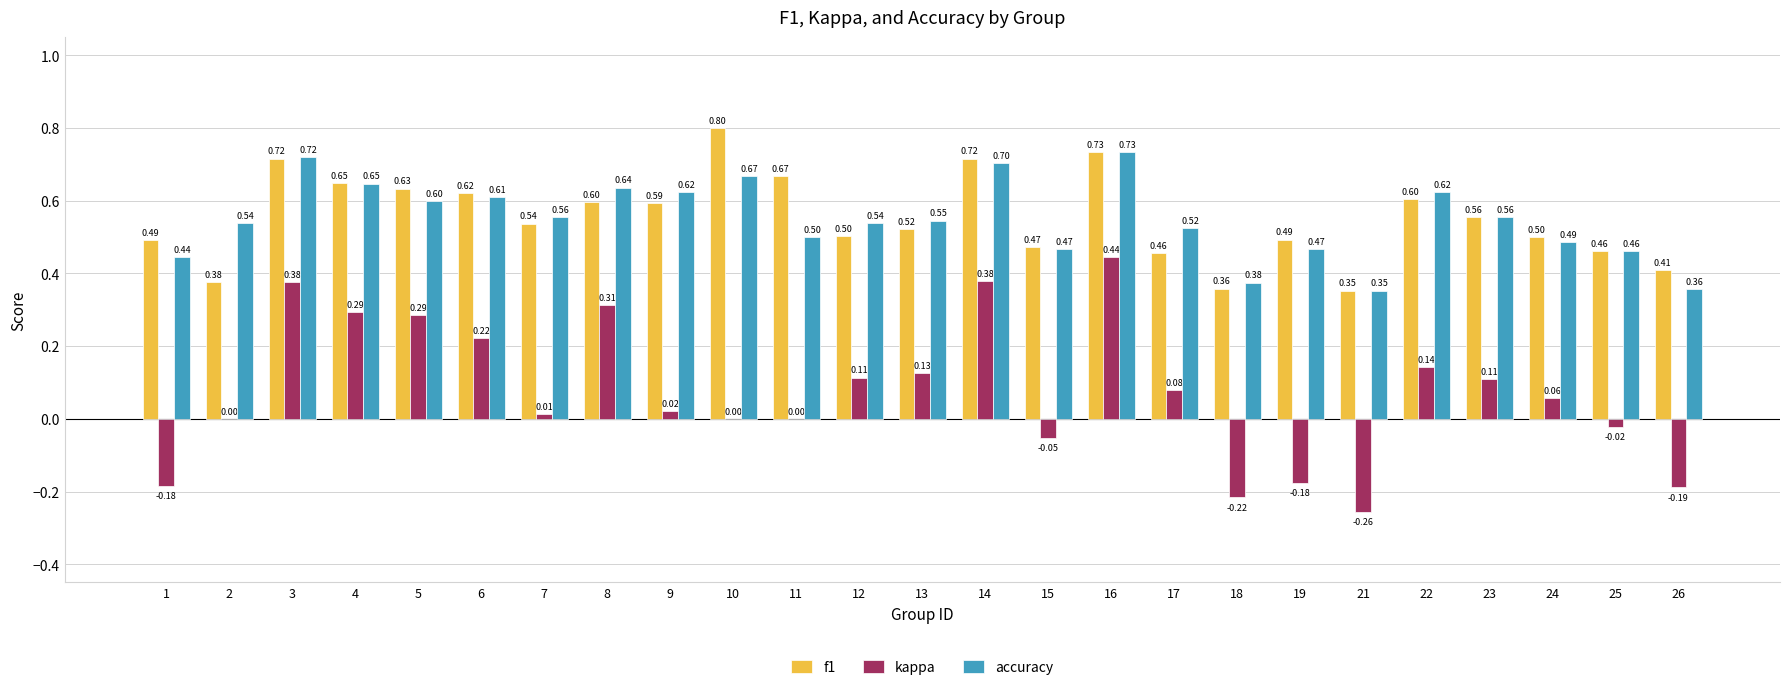

At which category is the sum across all series the highest?

16